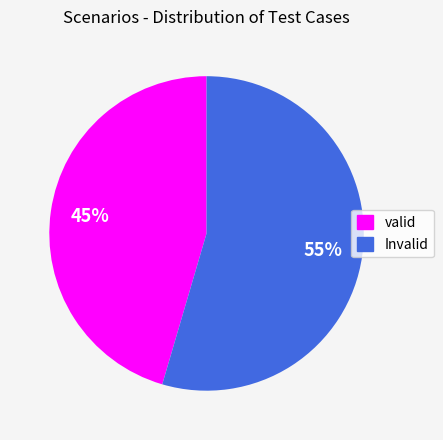

To the nearest percent, what portion does valid represent?

45%